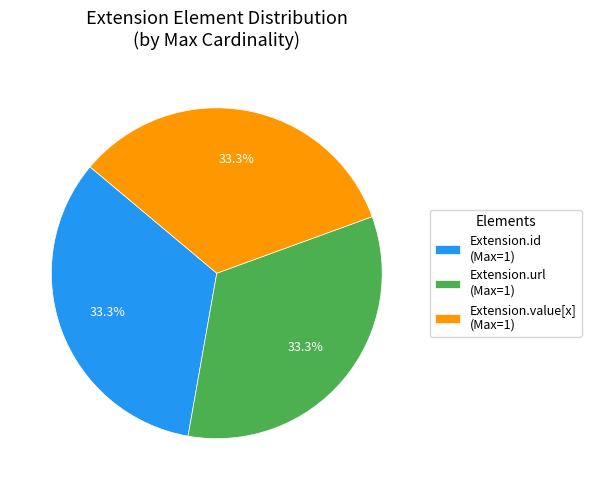

What is the total percentage of Extension.url (Max=1) and Extension.id (Max=1)?

66.7%